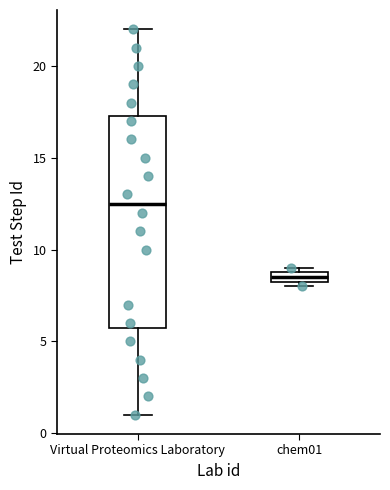

Which box is the tallest, from its lower edge to its upper edge?

Virtual Proteomics Laboratory